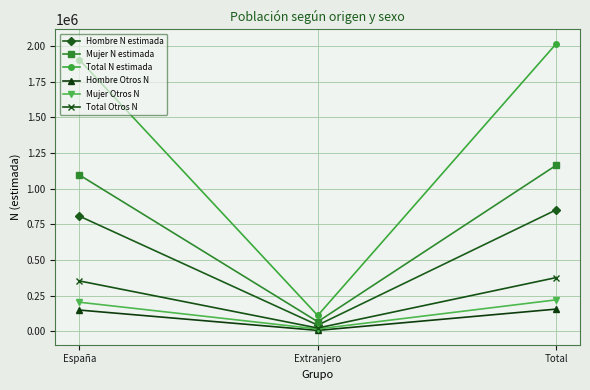

At Total, list the series in order from largest to smallest.

Total N estimada, Mujer N estimada, Hombre N estimada, Total Otros N, Mujer Otros N, Hombre Otros N